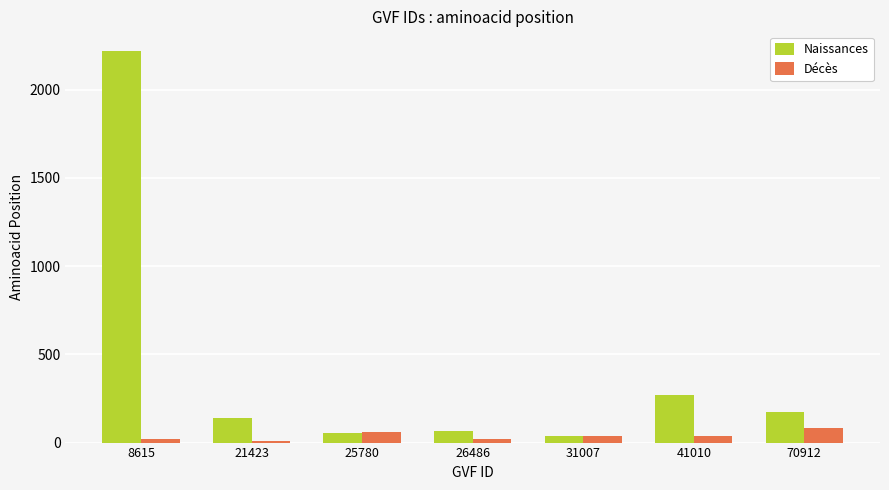

Is the value of Naissances at 21423 greater than the value of Décès at 25780?

Yes